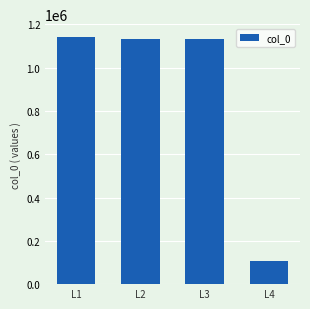

What is the approximate value at L1, to the nearest 50?

1143850